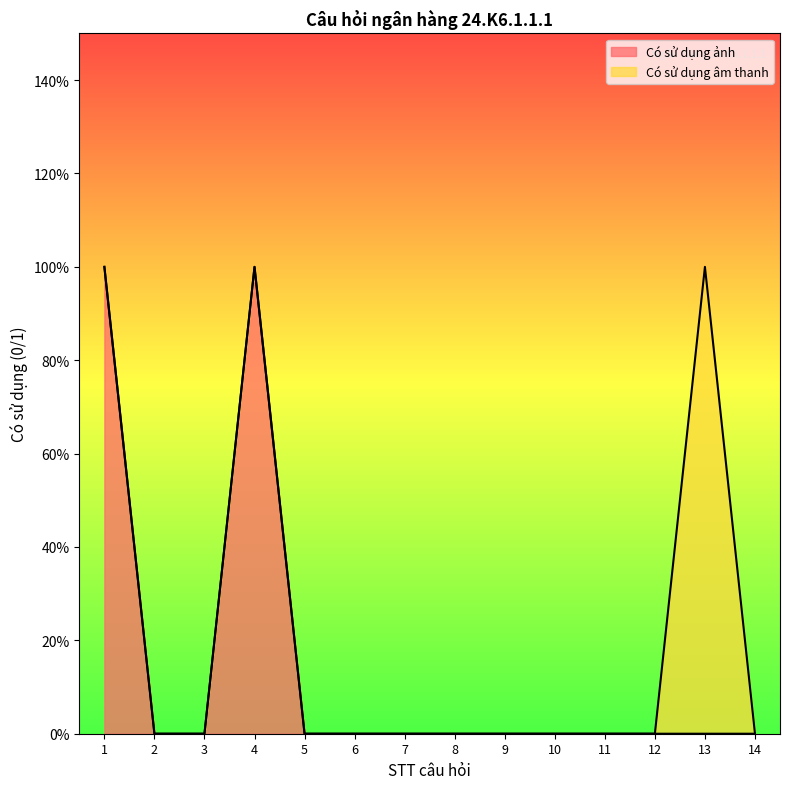

What is the sum of all values?

2